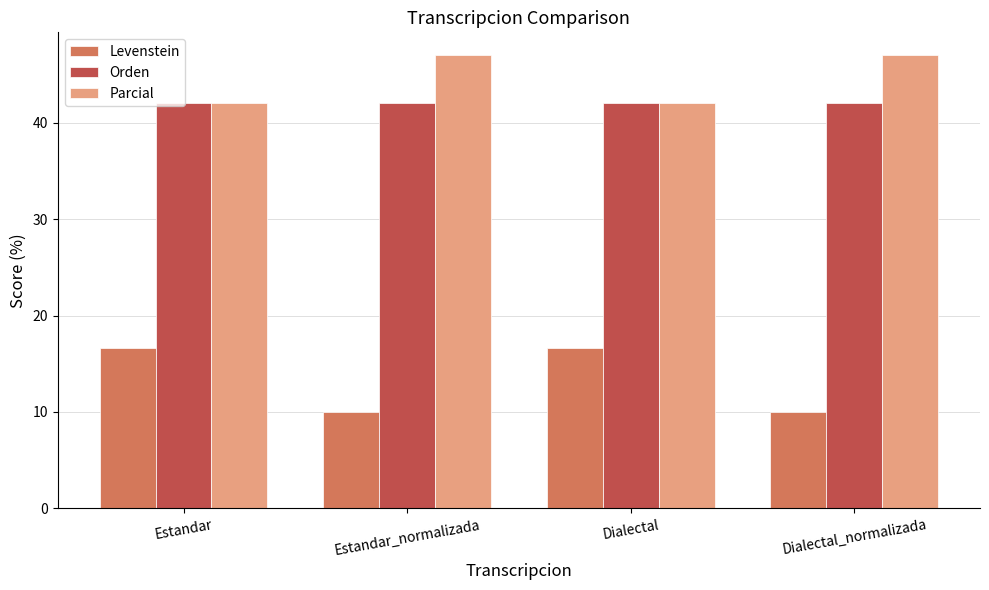

Is it true that Levenstein equals 16.7 at Estandar?

True